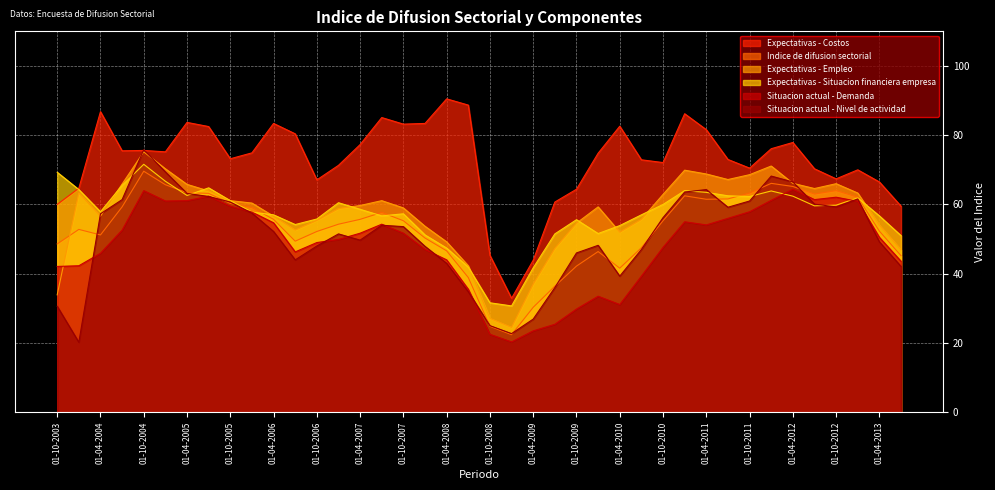

Is it true that Expectativas - Costos equals 75.6 at 01-10-2004?

True